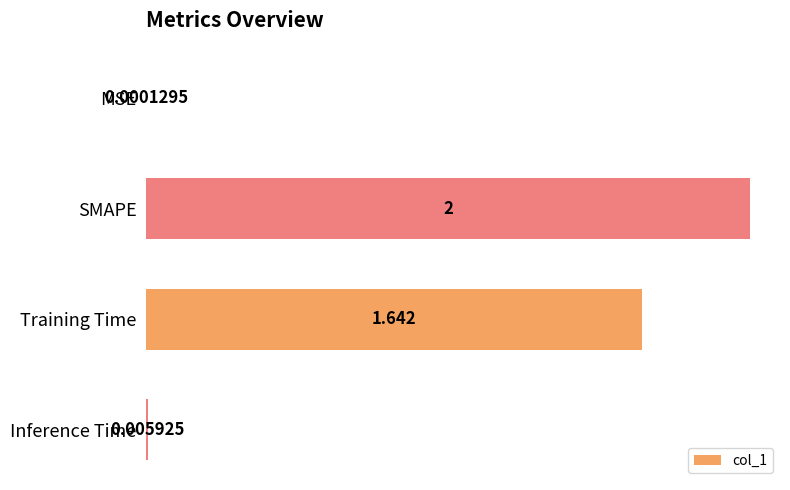

Are the bars horizontal?

Yes